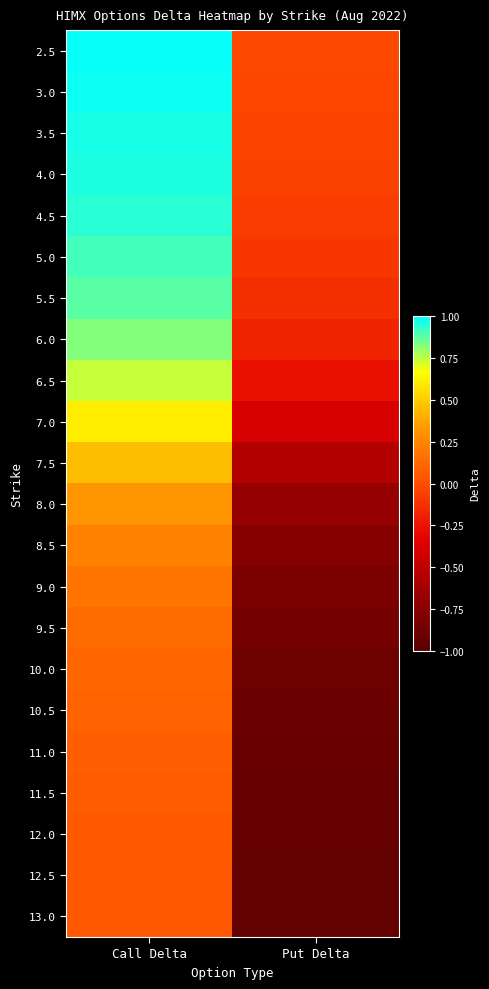

Rank the series at Call Delta from lowest to highest value.

13.0, 12.5, 12.0, 11.5, 11.0, 10.5, 10.0, 9.5, 9.0, 8.5, 8.0, 7.5, 7.0, 6.5, 6.0, 5.5, 5.0, 4.5, 4.0, 3.5, 3.0, 2.5